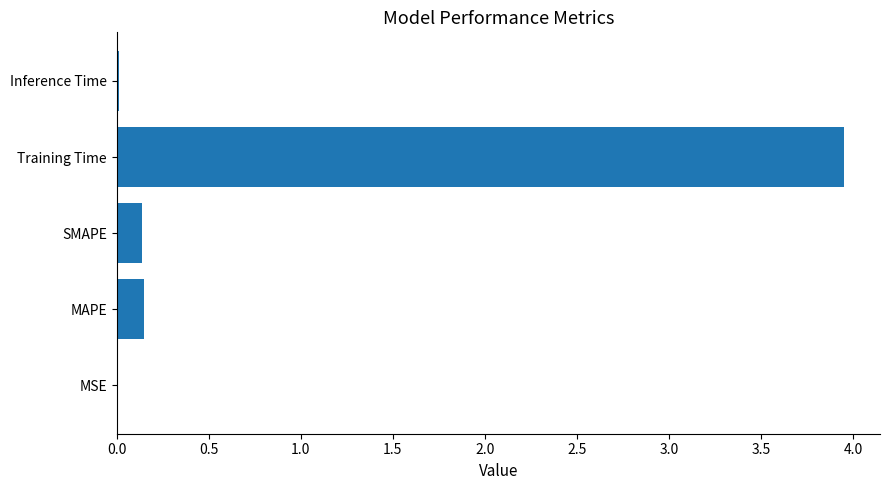

What is the change in value from MAPE to Training Time?

+3.8